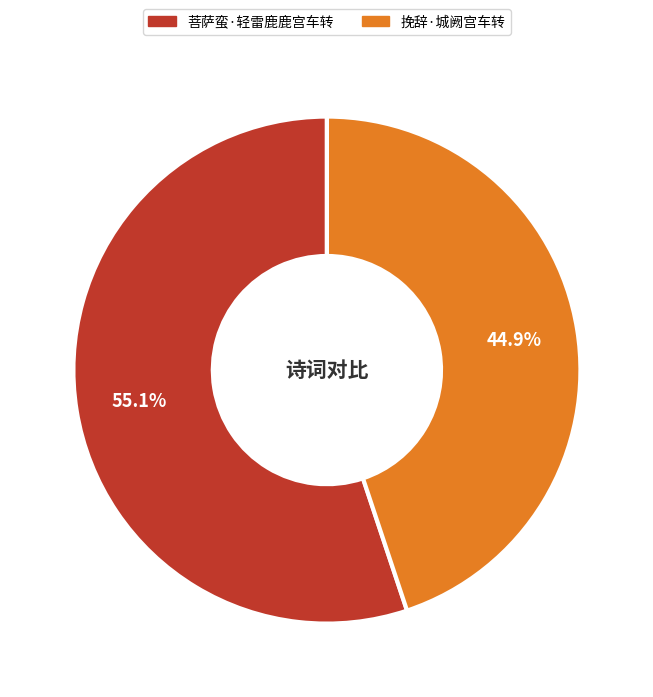

What portion of the pie excludes 菩萨蛮·轻雷鹿鹿宫车转?

44.9%